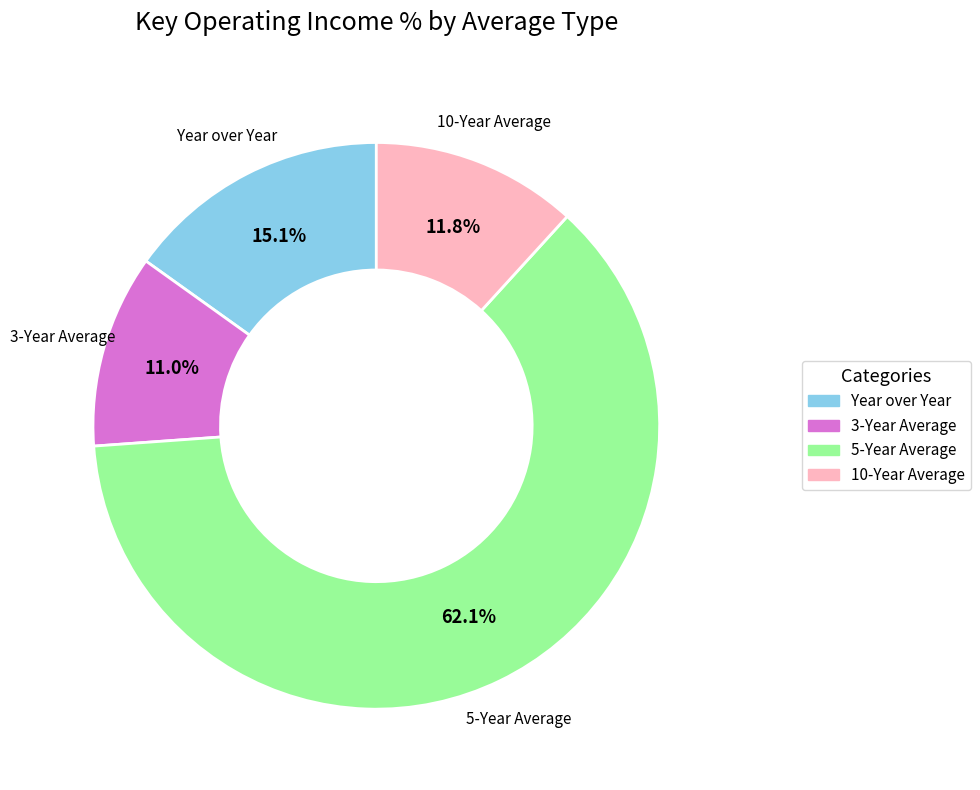

Is there any slice that represents more than half of the pie?

Yes